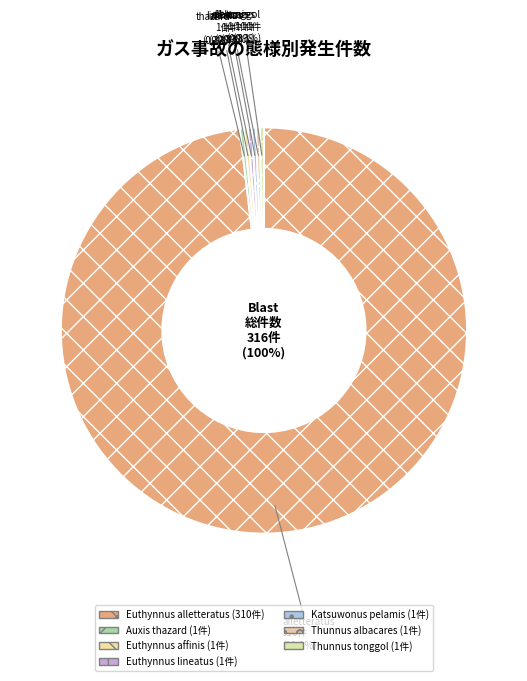

Which has a higher value, Euthynnus lineatus or Thunnus albacares?

Euthynnus lineatus